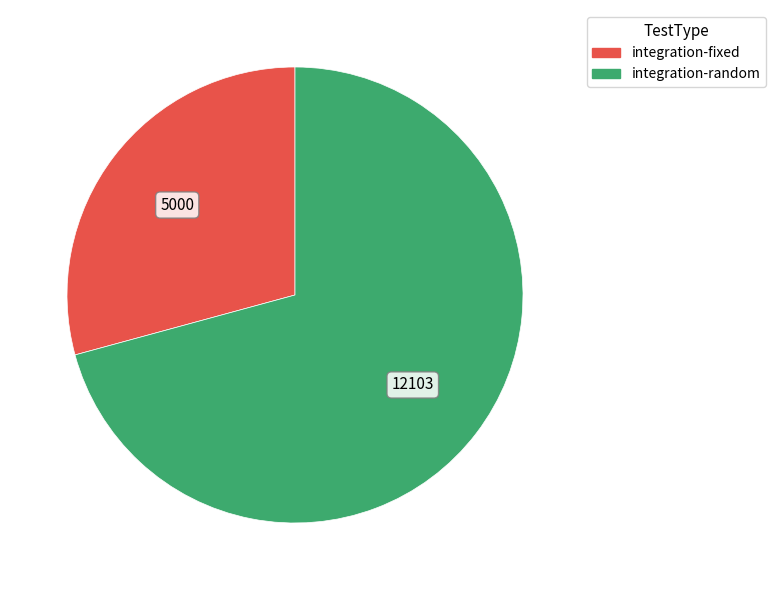

What is the majority slice?

integration-random